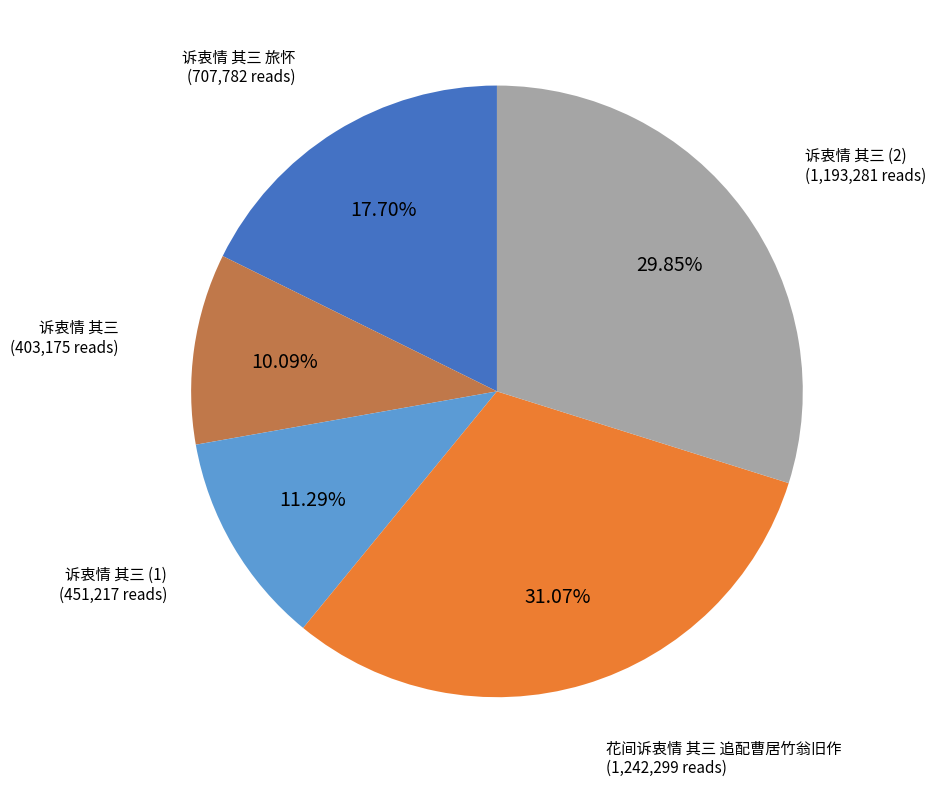

Is there any slice that represents more than half of the pie?

No